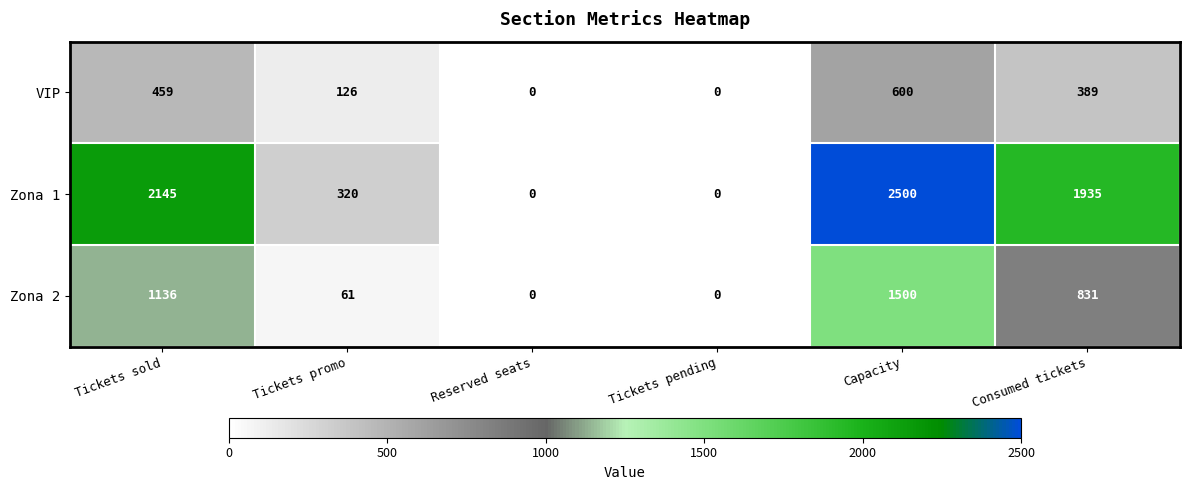

List the series in order of their peak value, highest first.

Zona 1, Zona 2, VIP